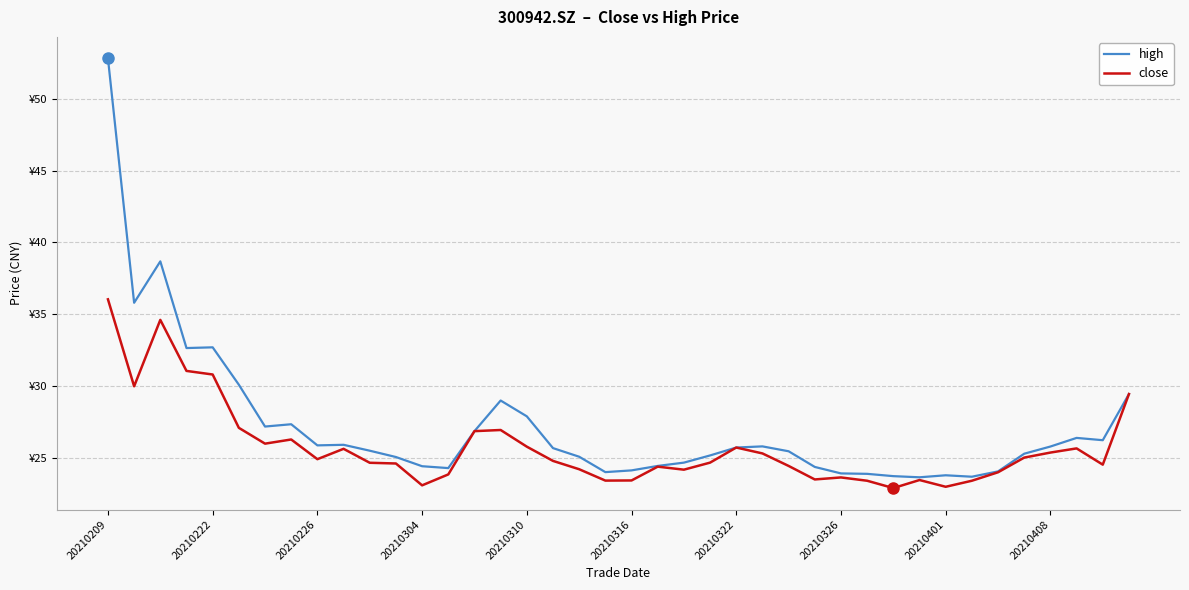

Which series has the largest total across all categories?

high